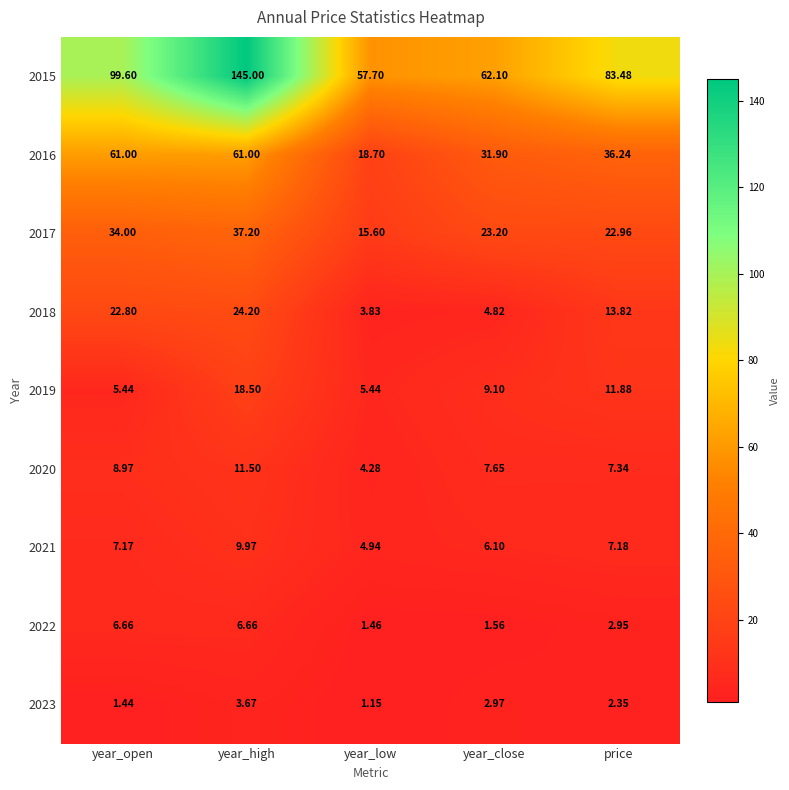

Which label corresponds to the largest value in the chart?

year_high